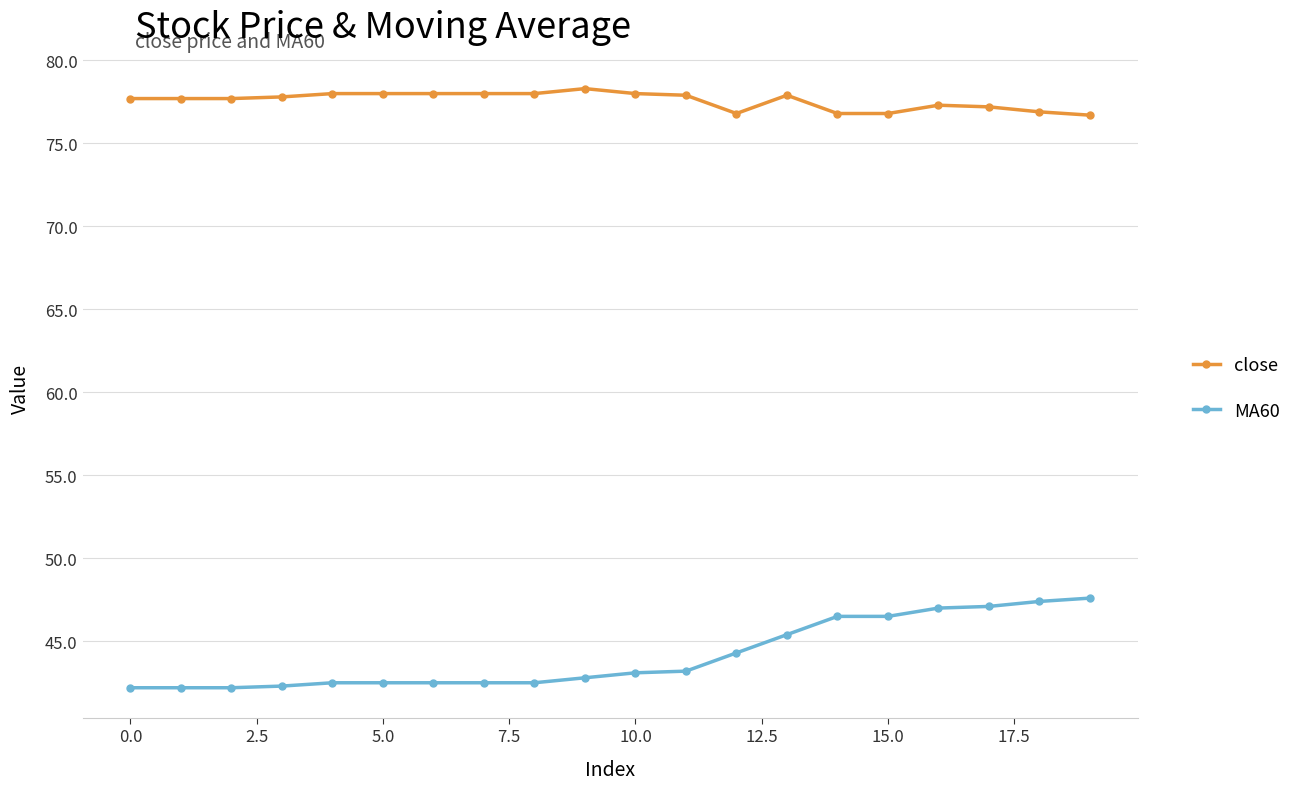

Which series has the largest range (max minus min)?

MA60